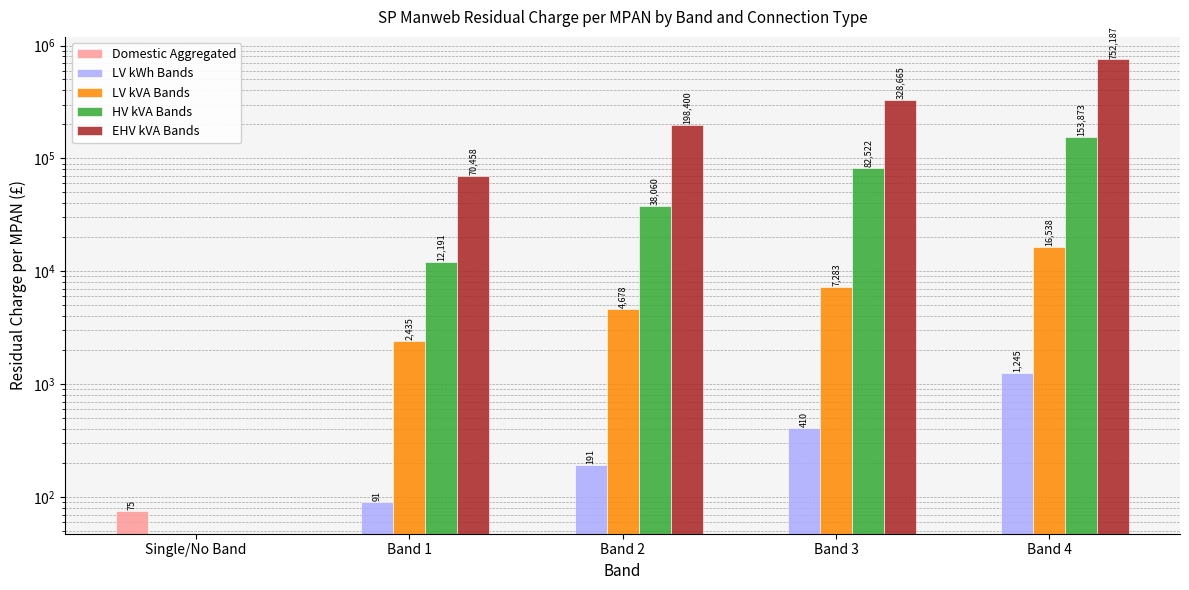

How many groups of bars are there?

5